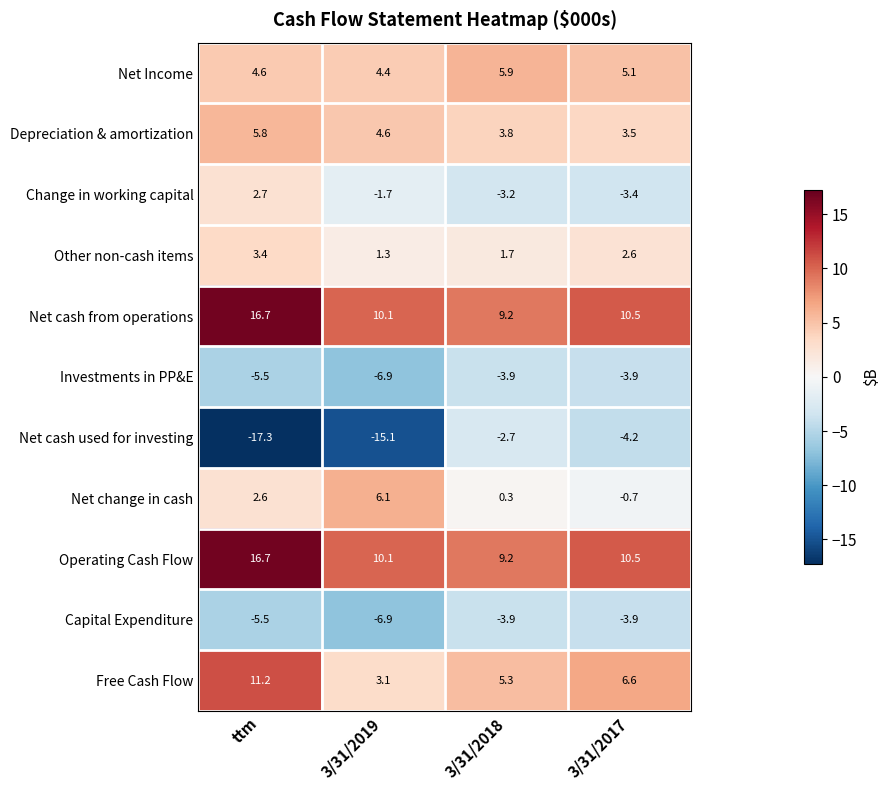

What is the total value across all series at 3/31/2018?

21.7